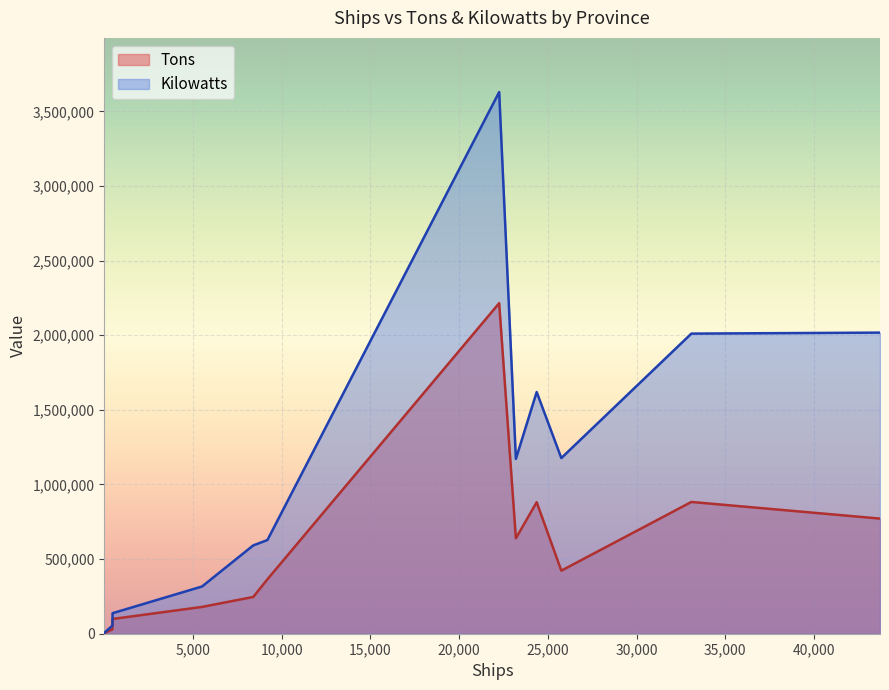

Which series changed the most between Zhejiang and Fujian Province?

Kilowatts